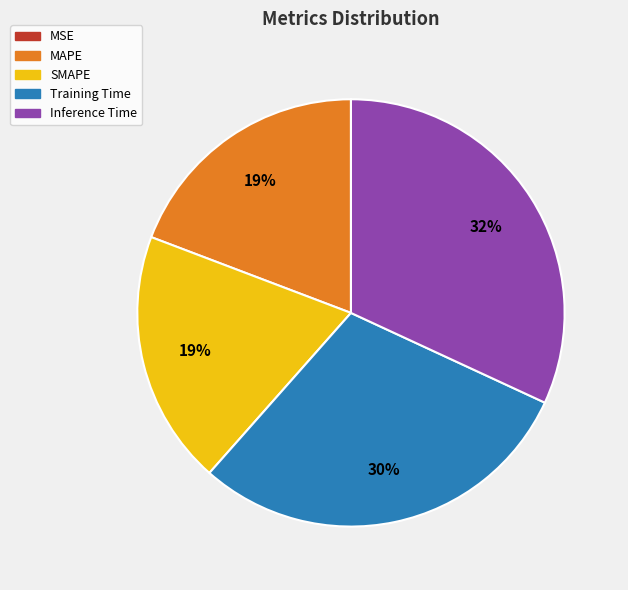

Combined, do MAPE and Inference Time account for over 50%?

Yes